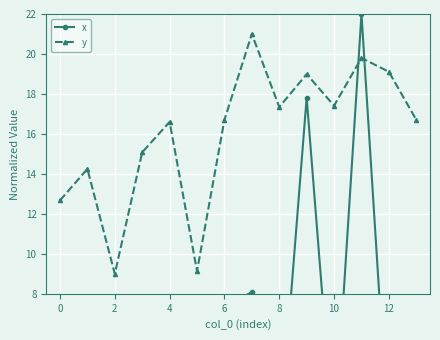

After their last crossing, which series has the higher values: x or y?

y